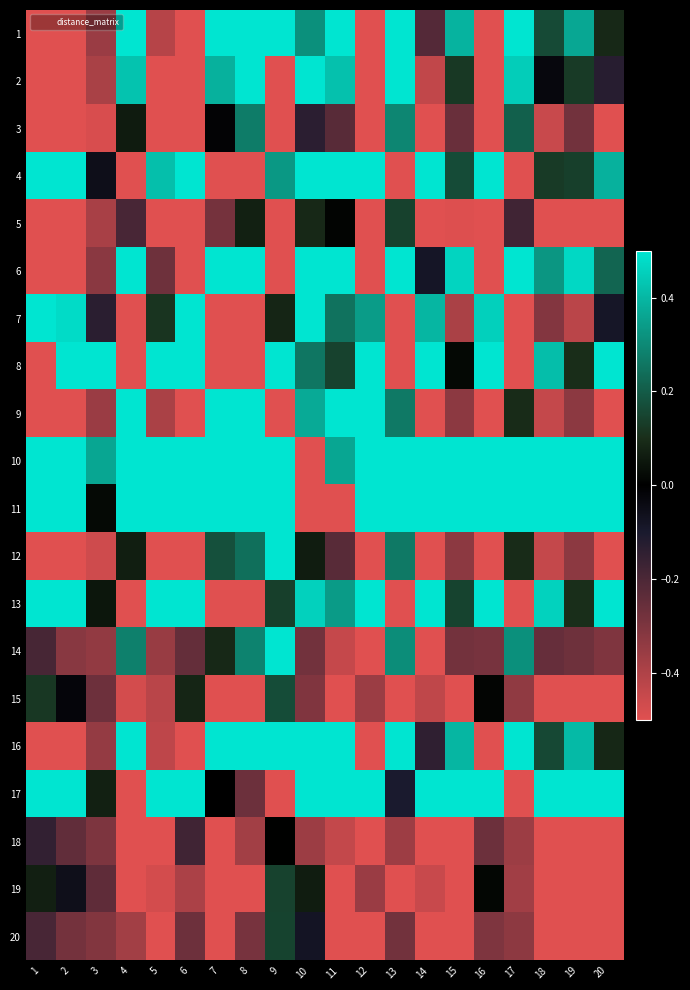

Which series has the largest total across all categories?

10